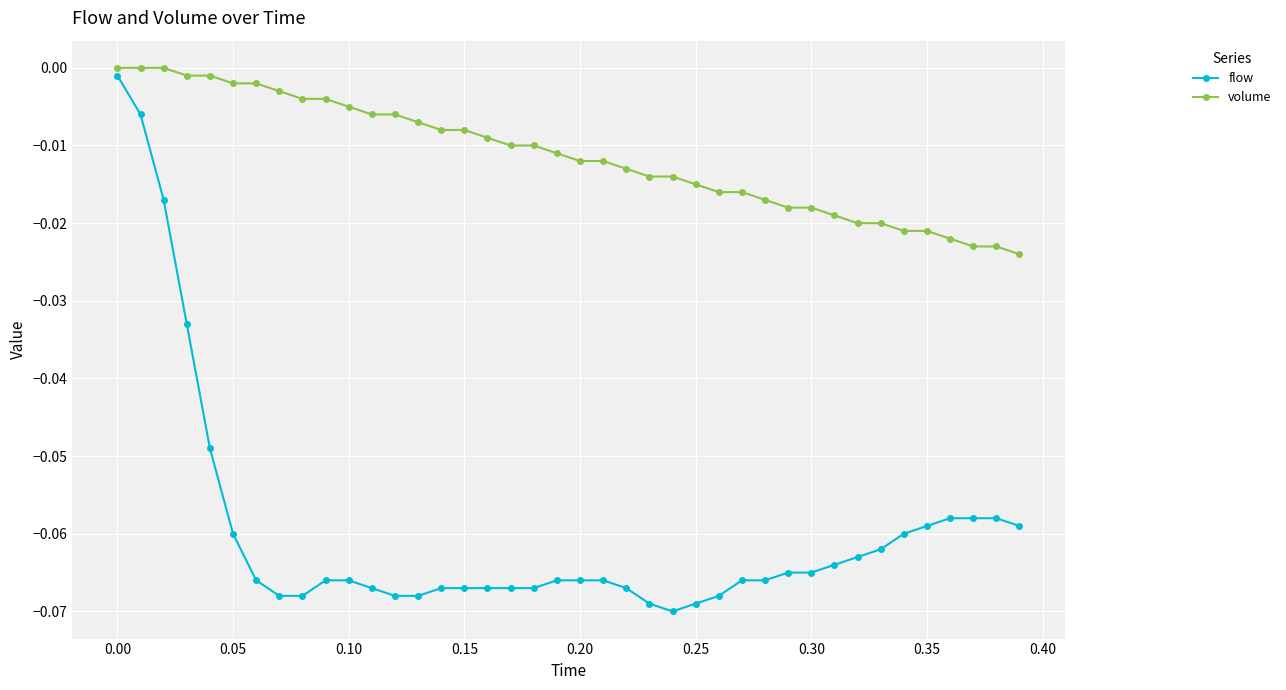

How many lines are shown in the chart?

2